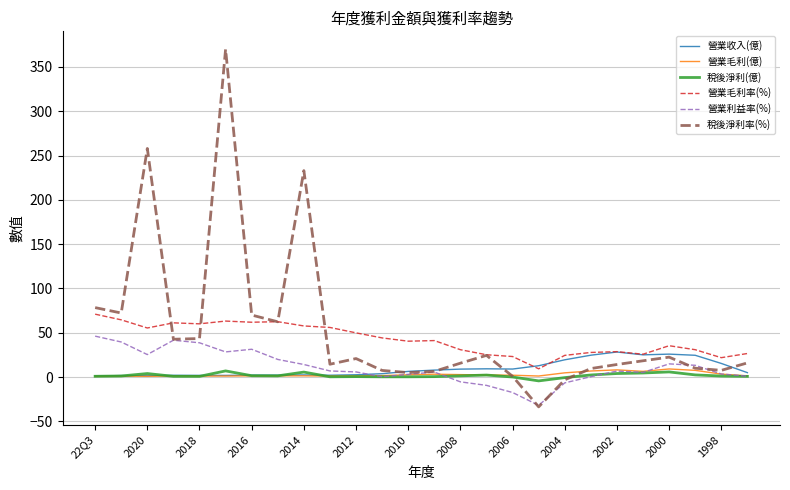

Count the number of categories in the chart.

26